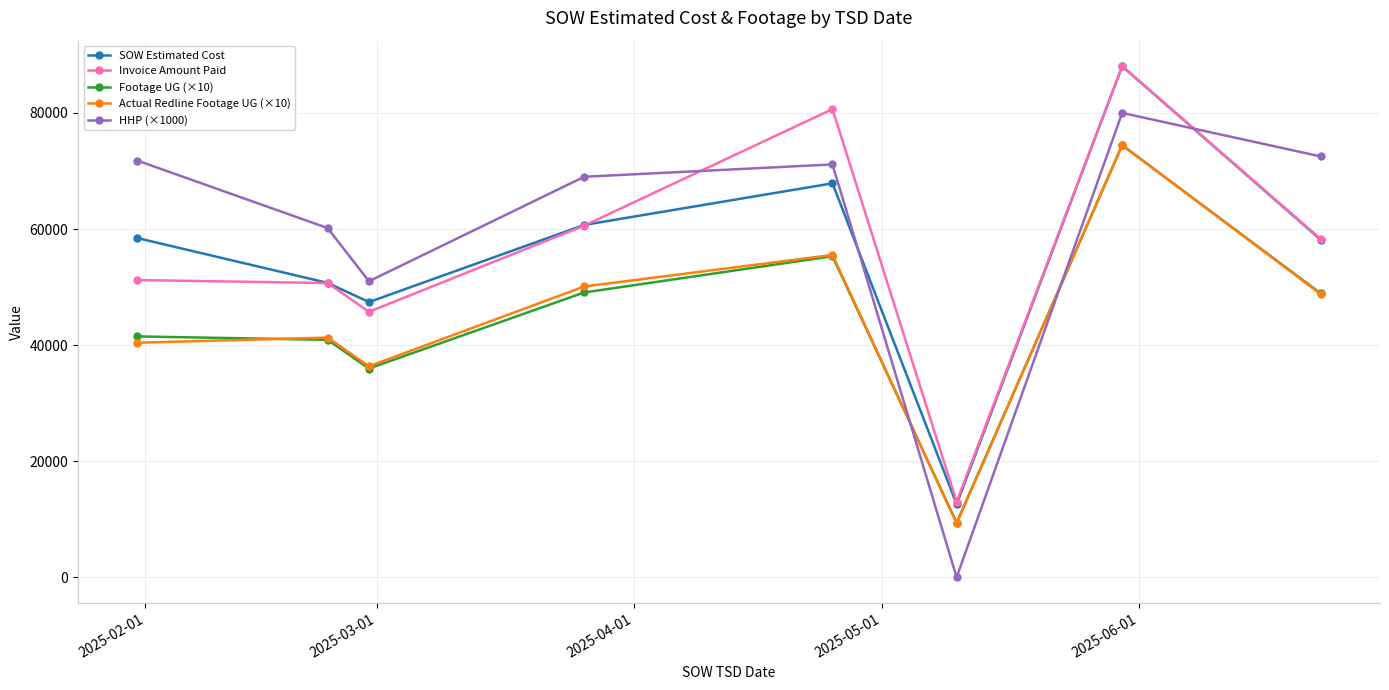

True or false: Footage UG (×10) and SOW Estimated Cost intersect in this chart.

False